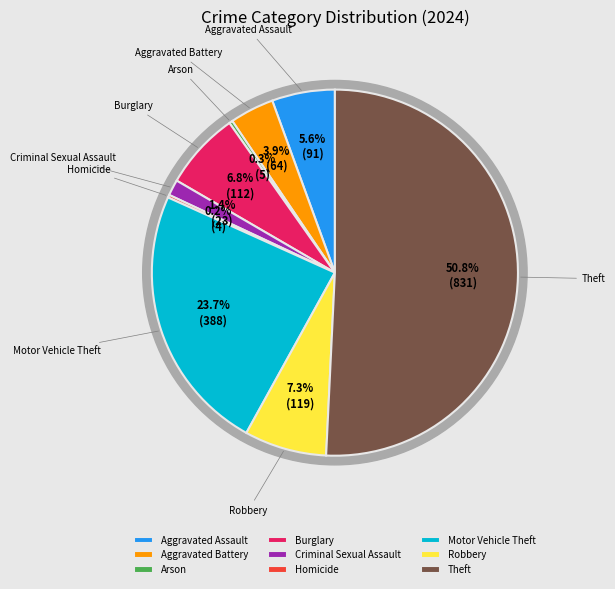

To the nearest percent, what is the combined percentage of Motor Vehicle Theft and Homicide?

24%